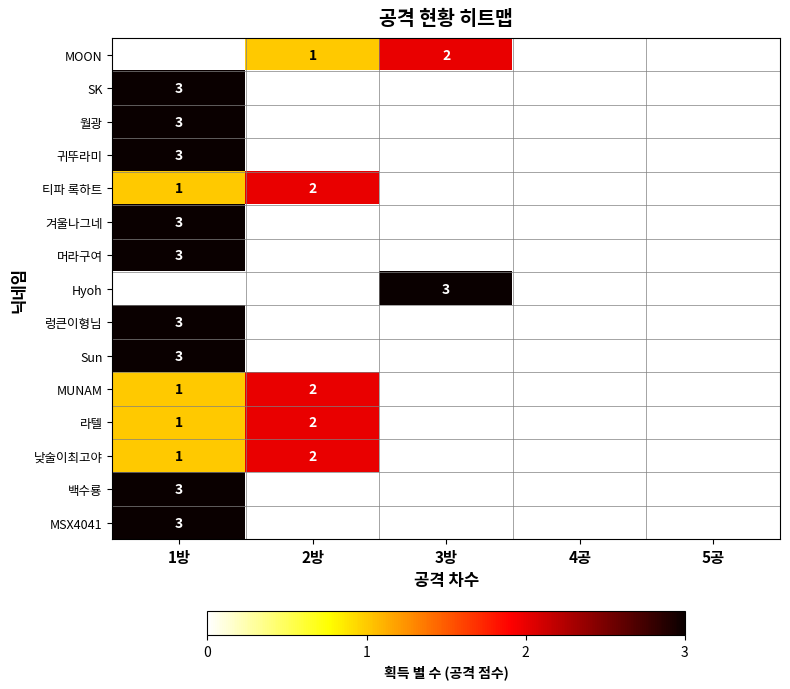

Is it true that MSX4041 equals 3 at 1방?

True